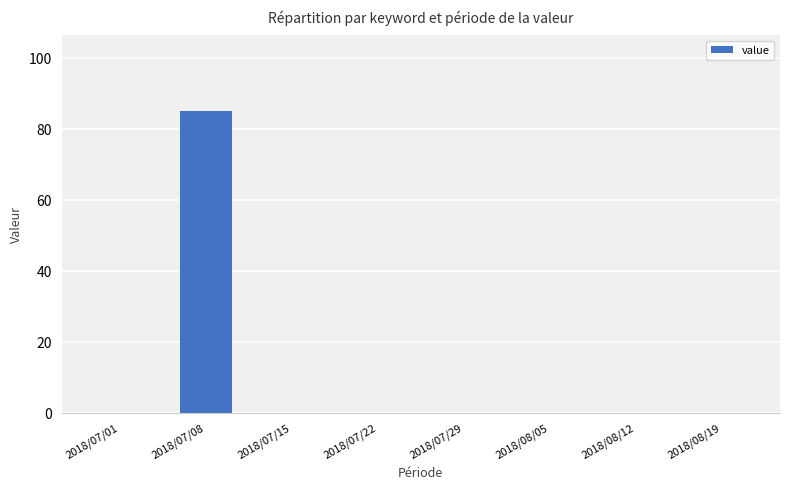

What is the change in value from 2018/07/08 to 2018/08/05?

-85